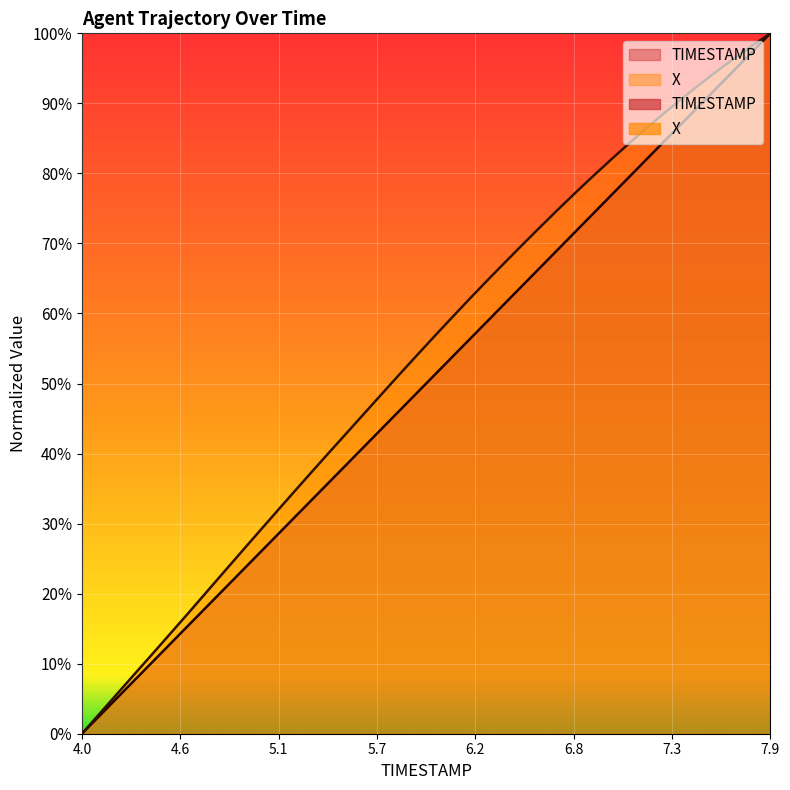

What is the label of the 21st point from the right?

5.9